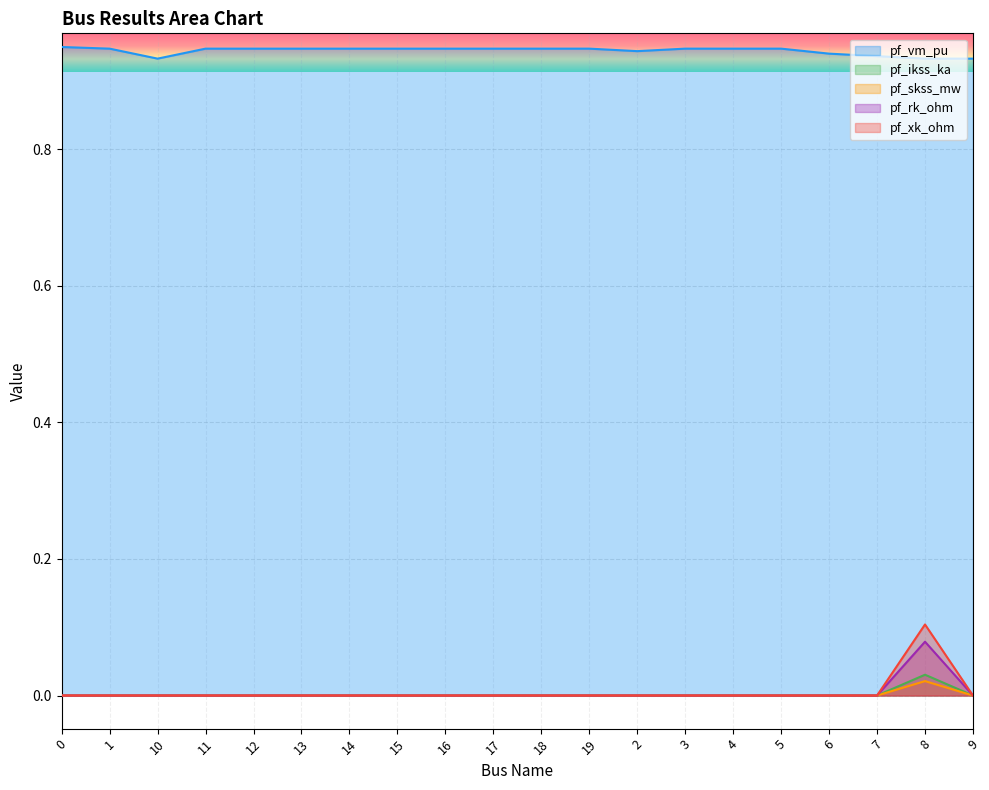

True or false: pf_skss_mw and pf_rk_ohm intersect in this chart.

False